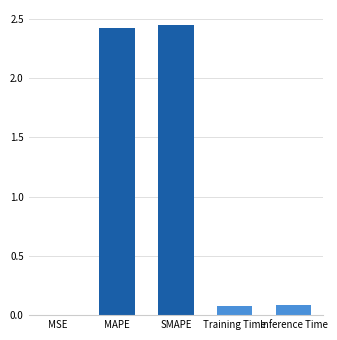

What is the change in value from SMAPE to Training Time?

-2.4